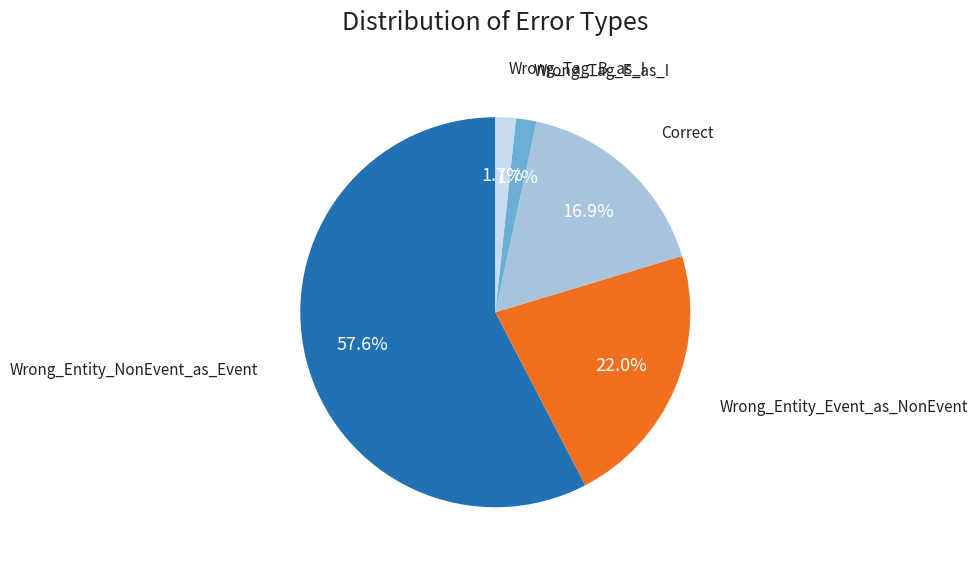

Which slice is the largest?

Wrong_Entity_NonEvent_as_Event